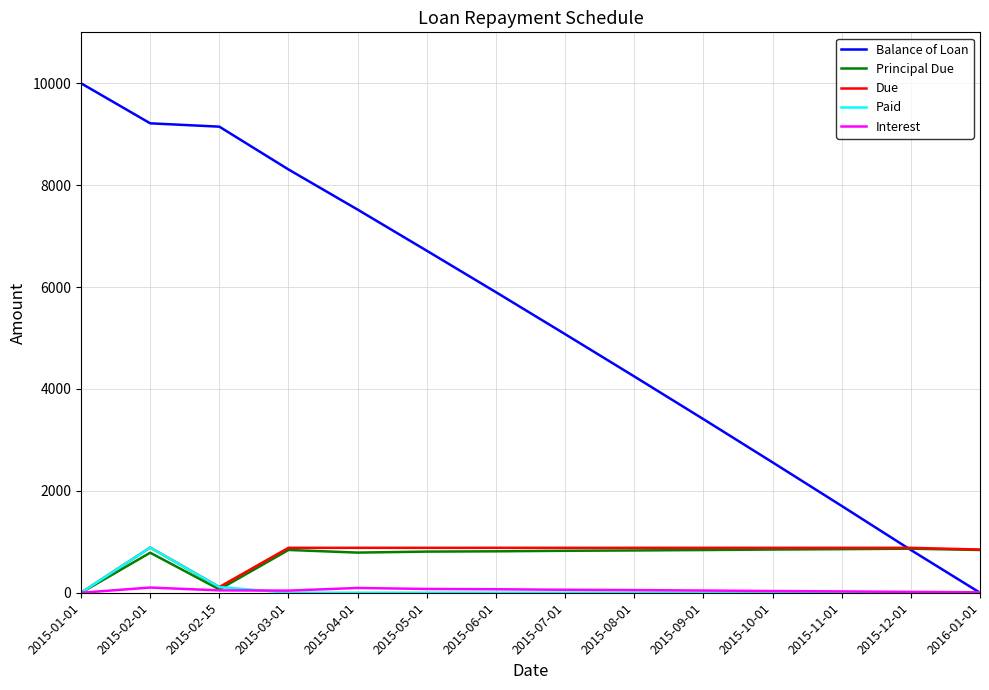

Which series has the widest spread of values?

Balance of Loan